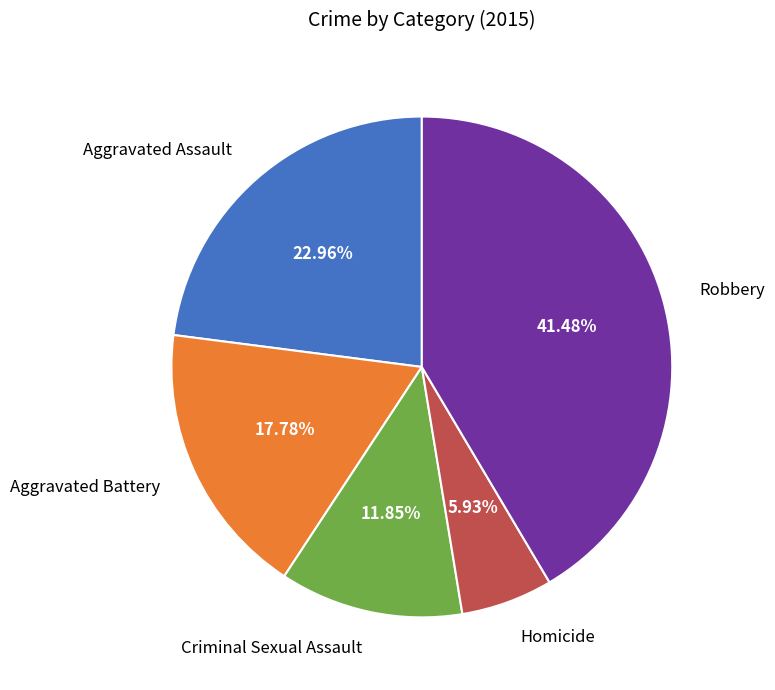

To the nearest percent, what is the combined percentage of Aggravated Assault and Homicide?

29%